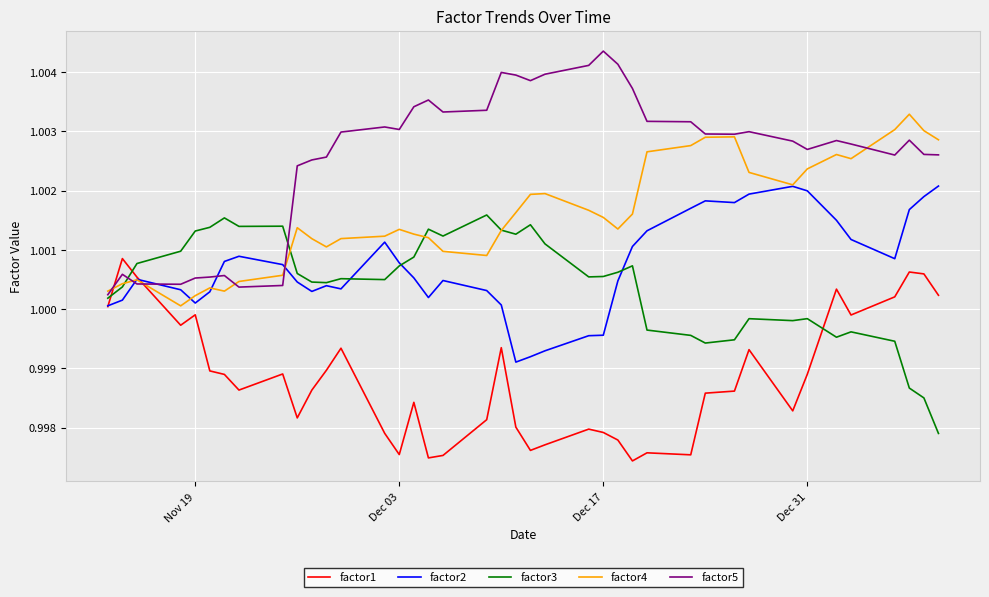

True or false: factor1 and factor3 cross at least once.

True